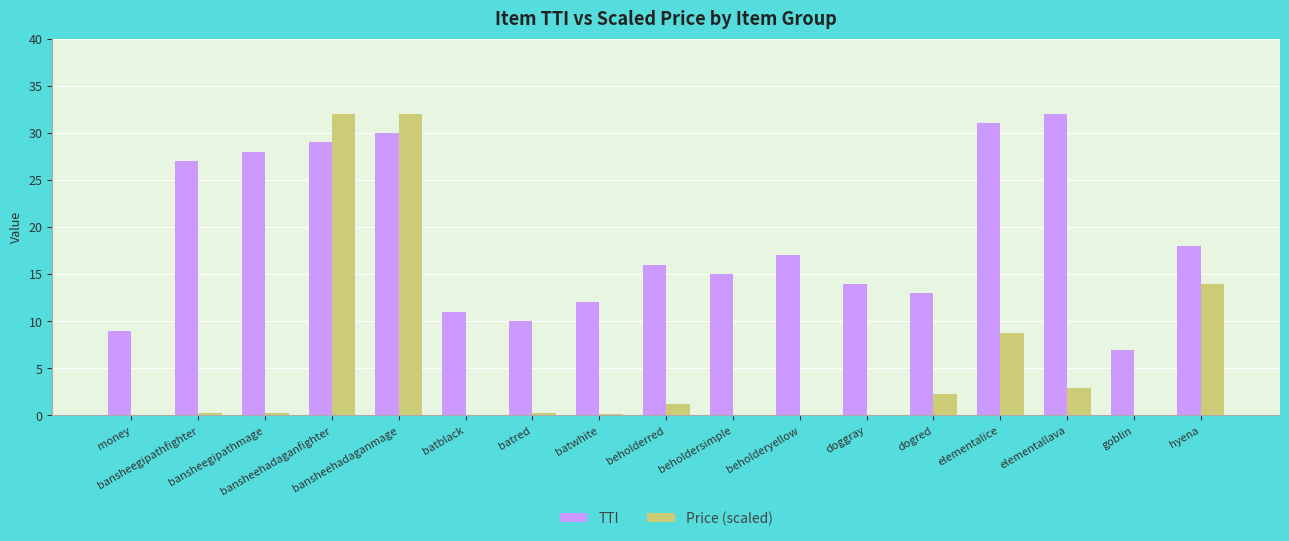

What is the sum of all Price (scaled) values?

94.0